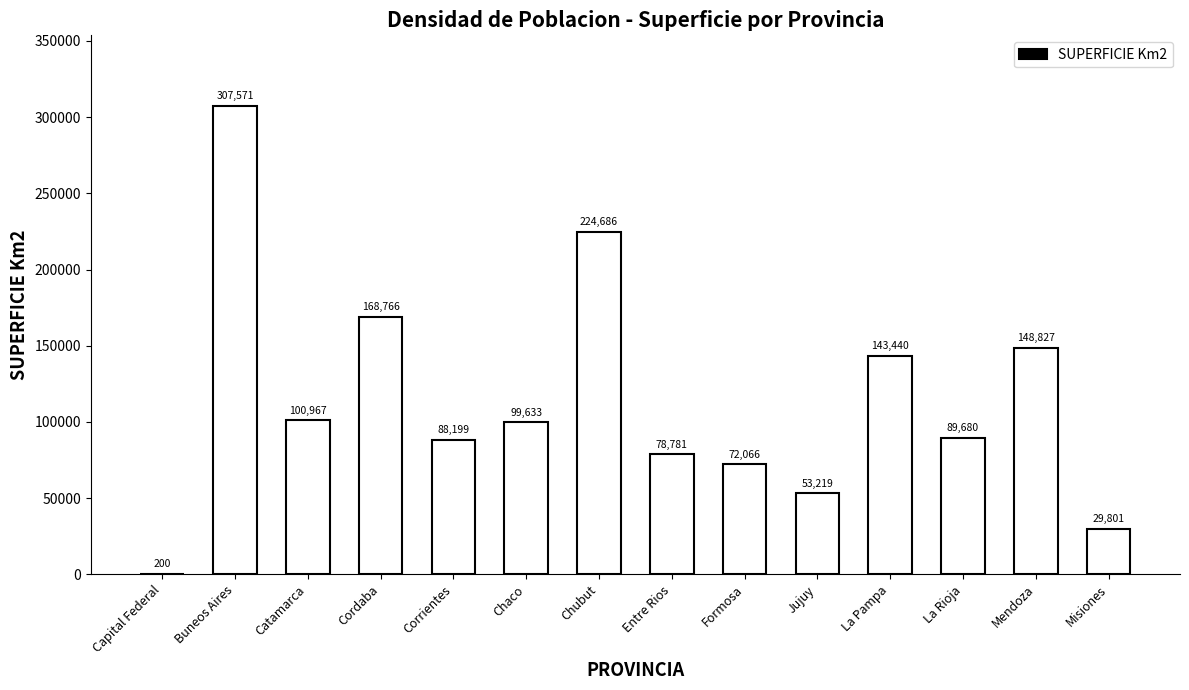

The value at La Pampa is 143440. True or false?

True